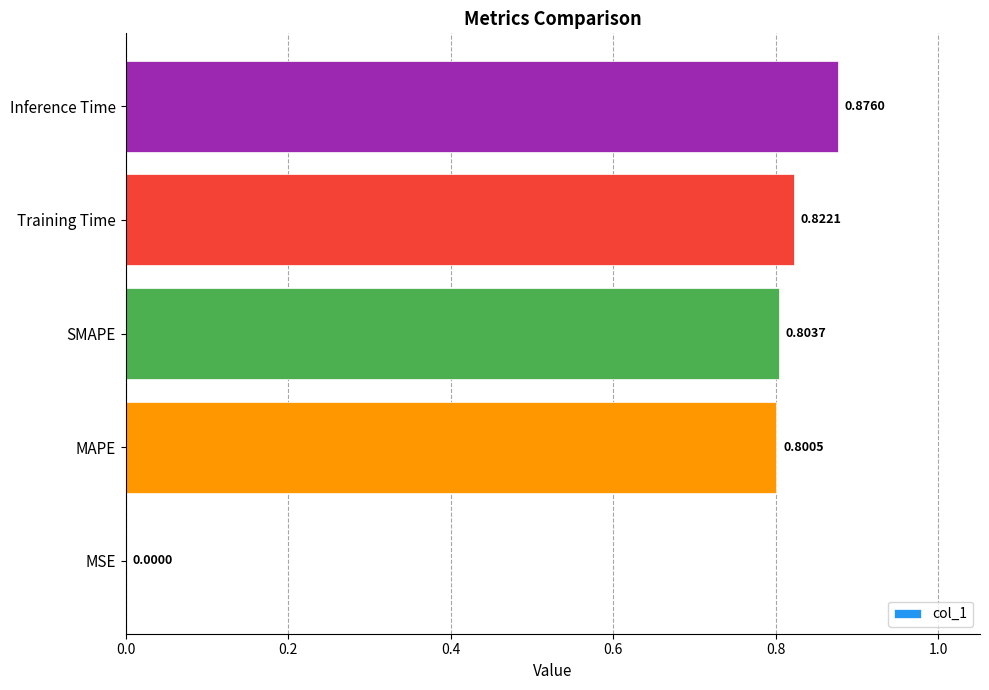

Which category has the highest value across all series?

Inference Time